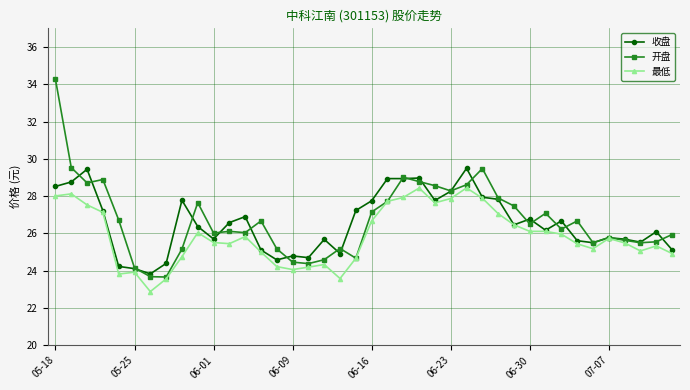

Which series has the widest spread of values?

开盘